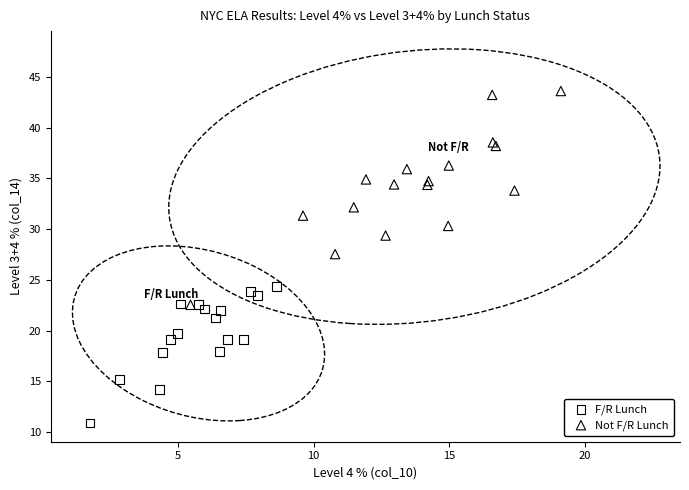

Which series reaches the minimum Y coordinate?

F/R Lunch